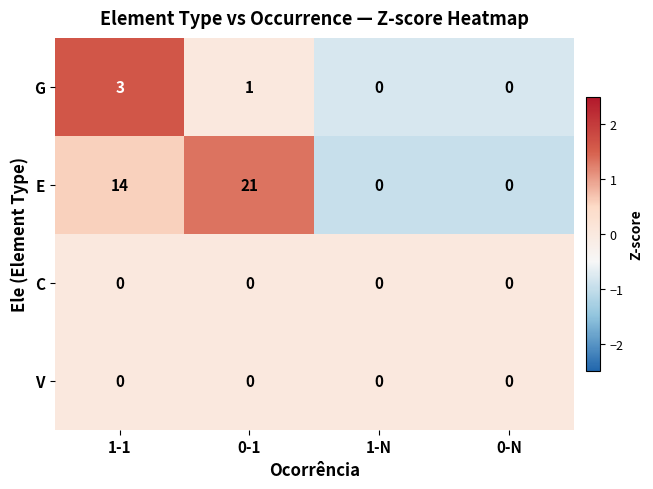

What is the difference between the highest and lowest values at 1-1?

14